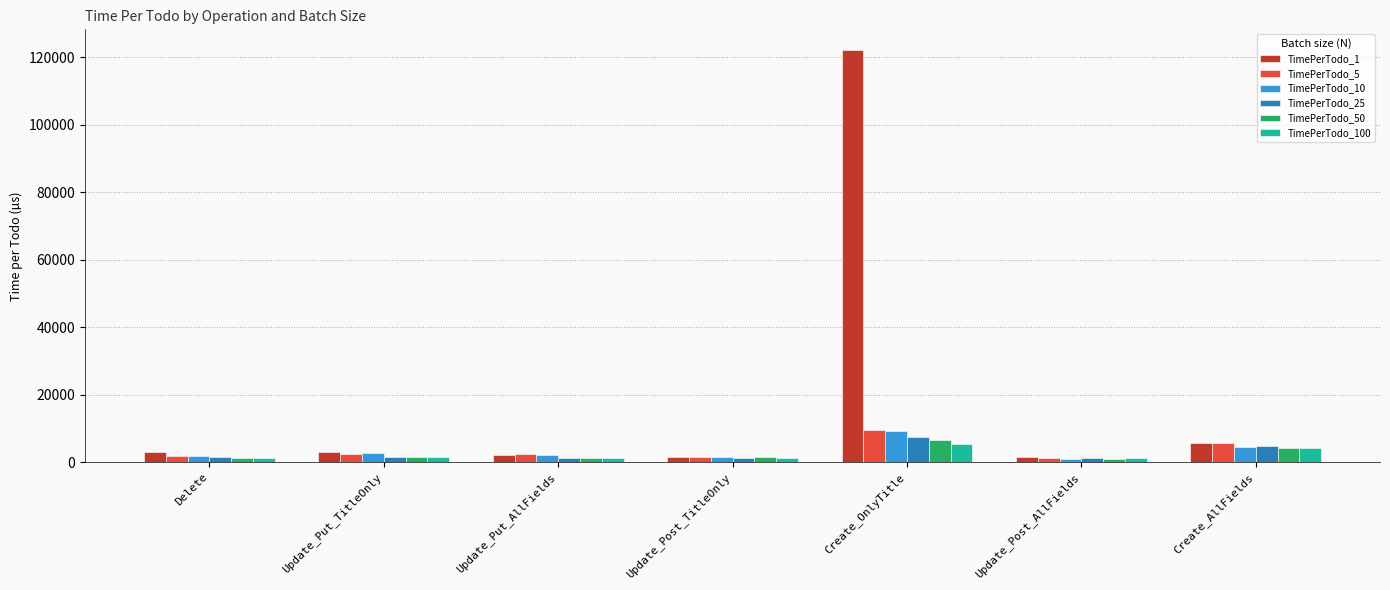

Is it true that TimePerTodo_10 equals 1507.1 at Update_Post_TitleOnly?

True